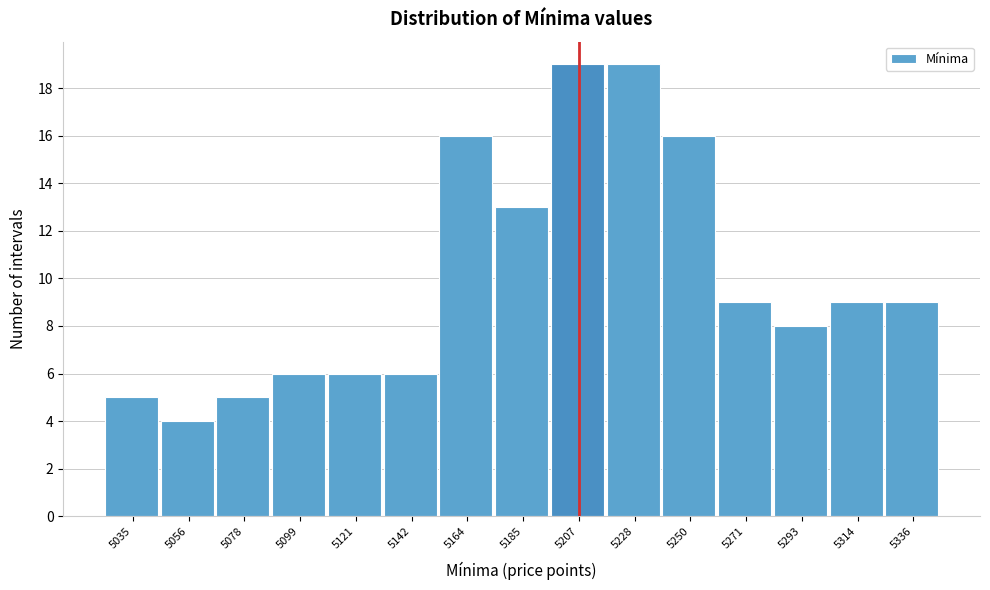

Reading left to right, transcribe all the data shown in this chart.

5	4	5	6	6	6	16	13	19	19	16	9	8	9	9